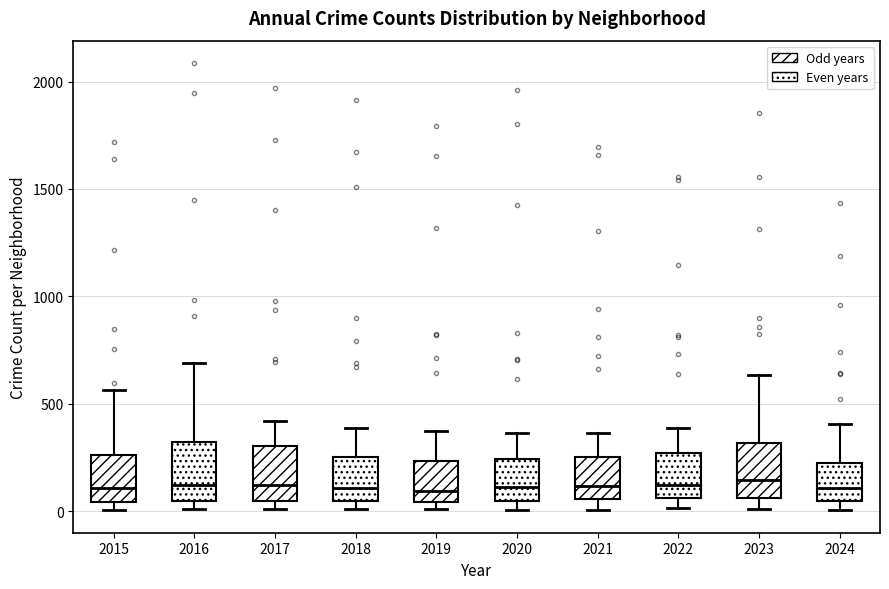

Where does the upper whisker of the box at x = 2019 end on the y-axis? The values are not printed on the chart, so give them approximately, as read against the axis.

400